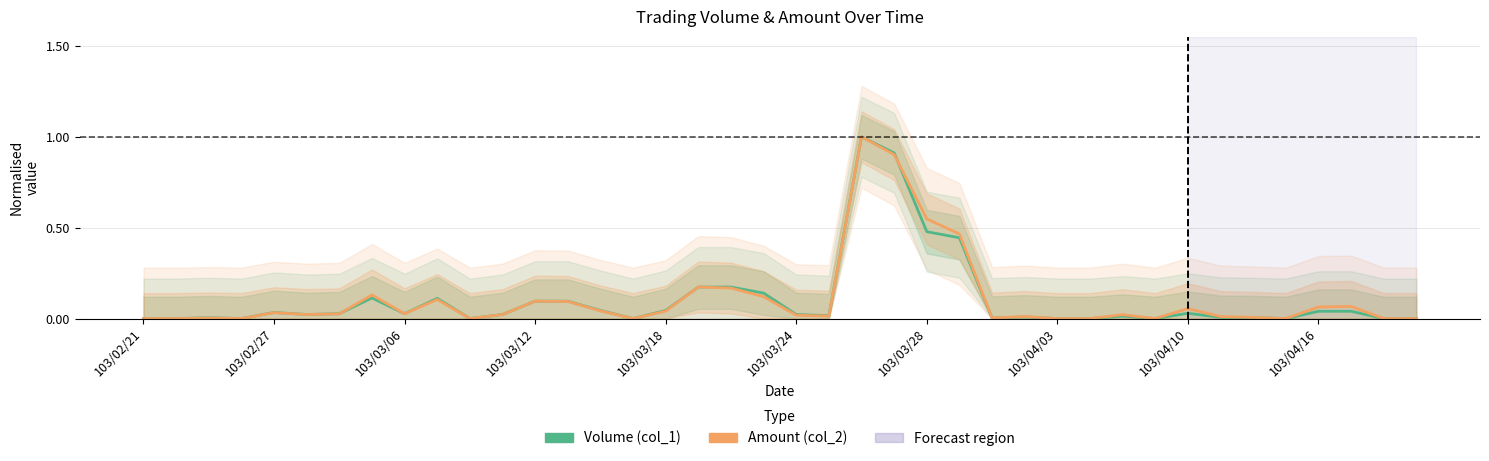

At how many categories does at least one series exceed 0?

29